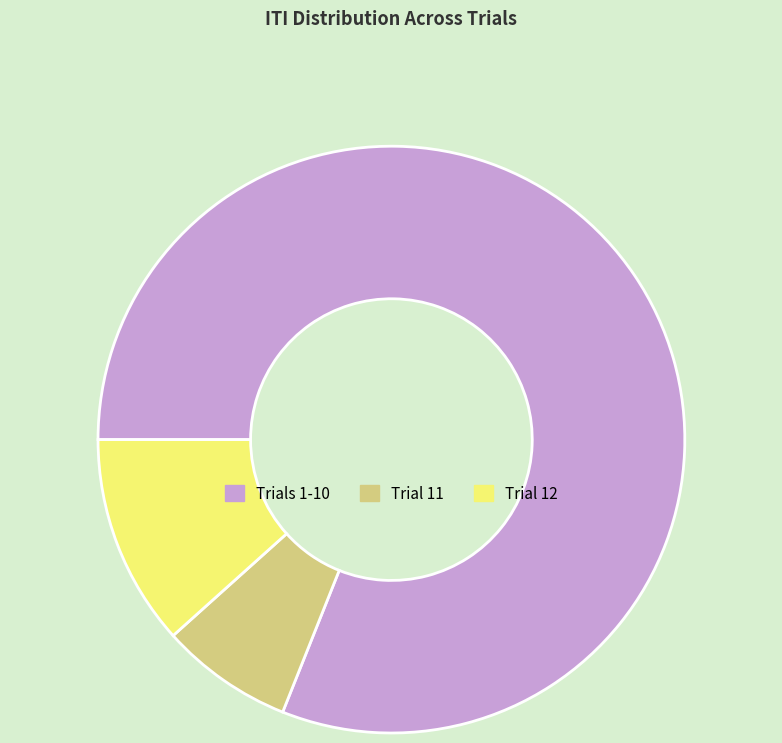

Which category has the biggest portion of the pie?

Trials 1-10